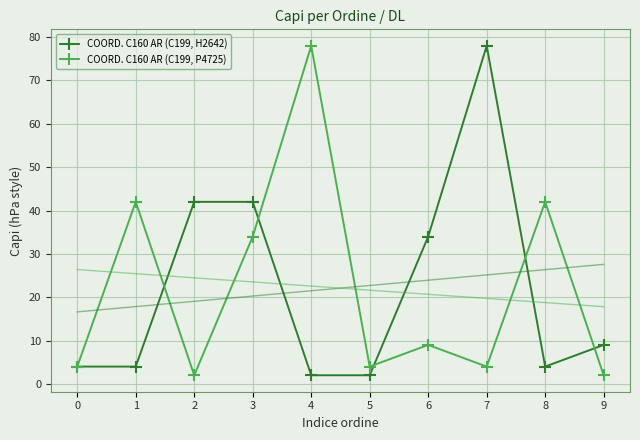

The value of COORD. C160 AR (C199, P4725) at 4 is 78. True or false?

True